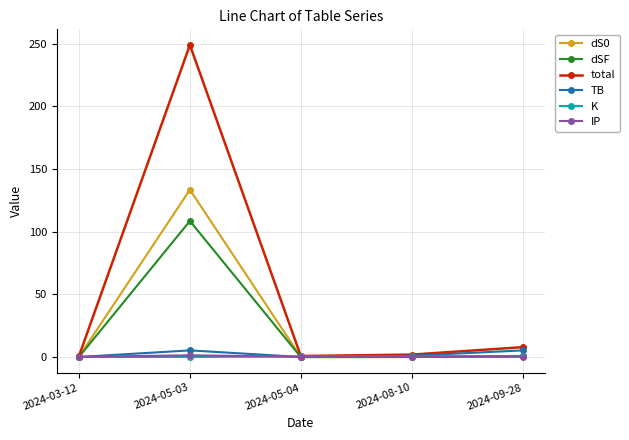

Which label corresponds to the largest value in the chart?

2024-05-03